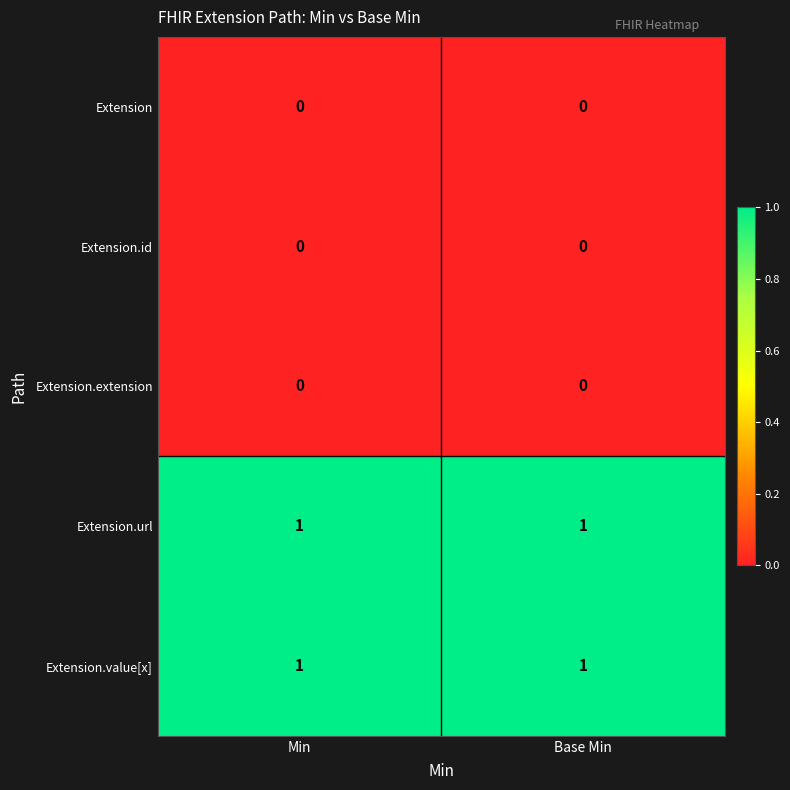

How many categories are shown in the chart?

2